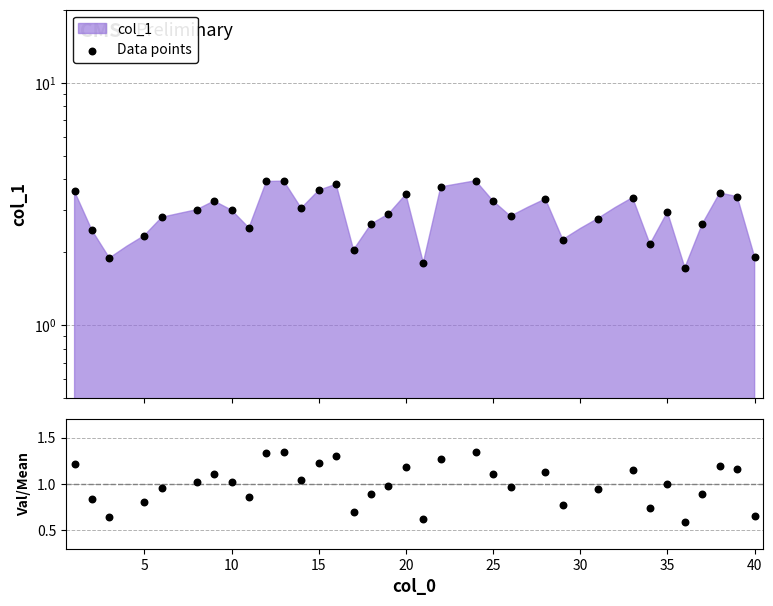

At how many categories does at least one series exceed 2?

30